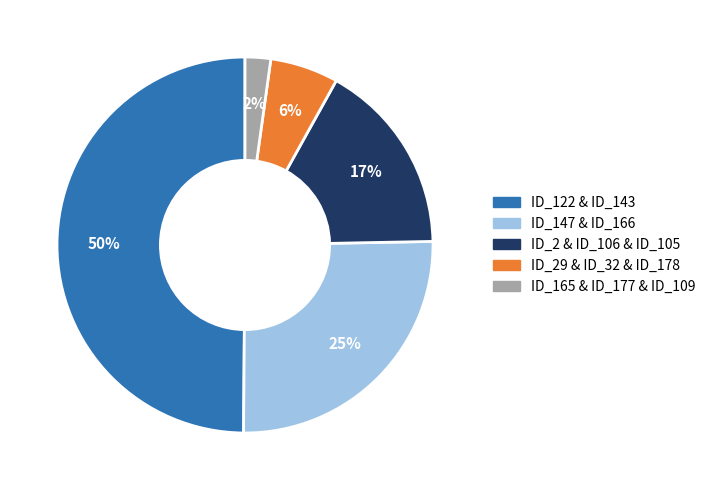

To the nearest percent, what is the difference between the largest and smallest slice percentages?

48%